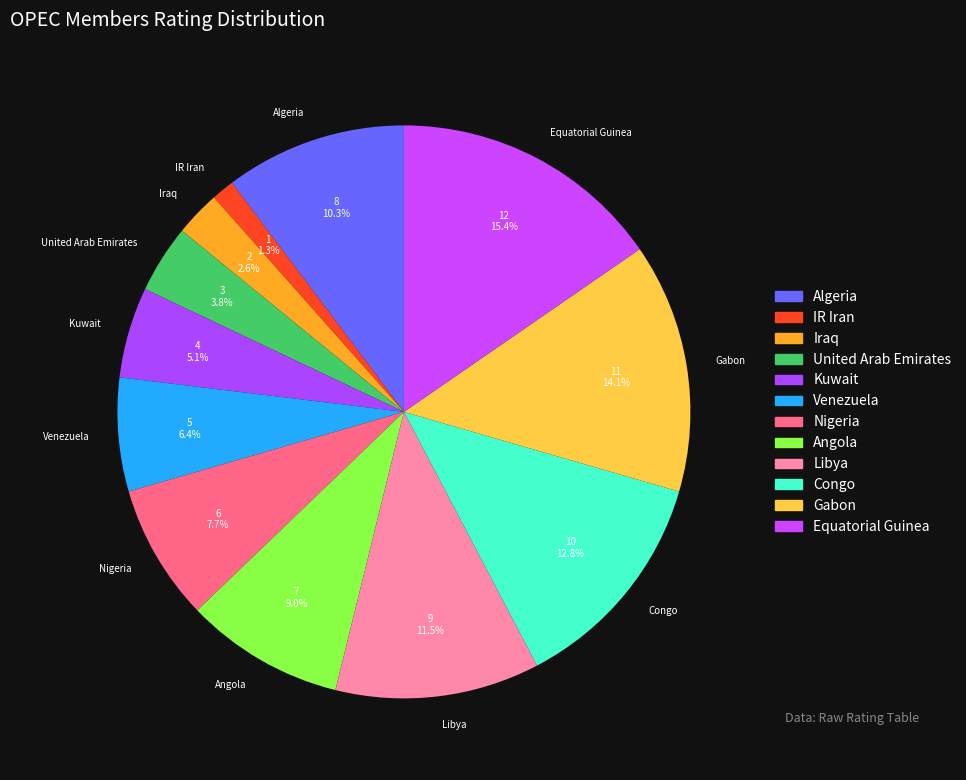

What is the smallest slice in the pie chart?

IR Iran